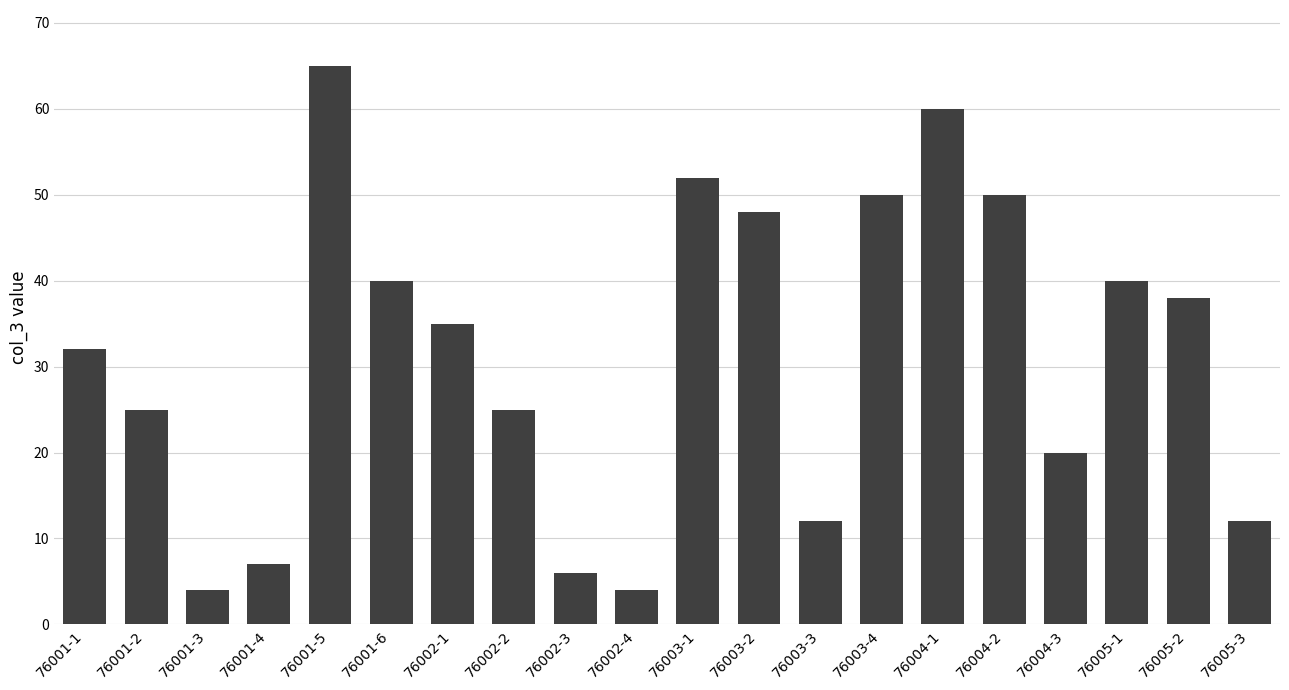

What is the value of the 8th bar from the left?

25